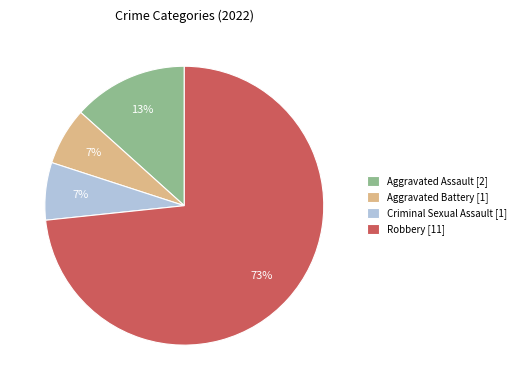

To the nearest percent, what percentage of the pie is Aggravated Assault?

13%